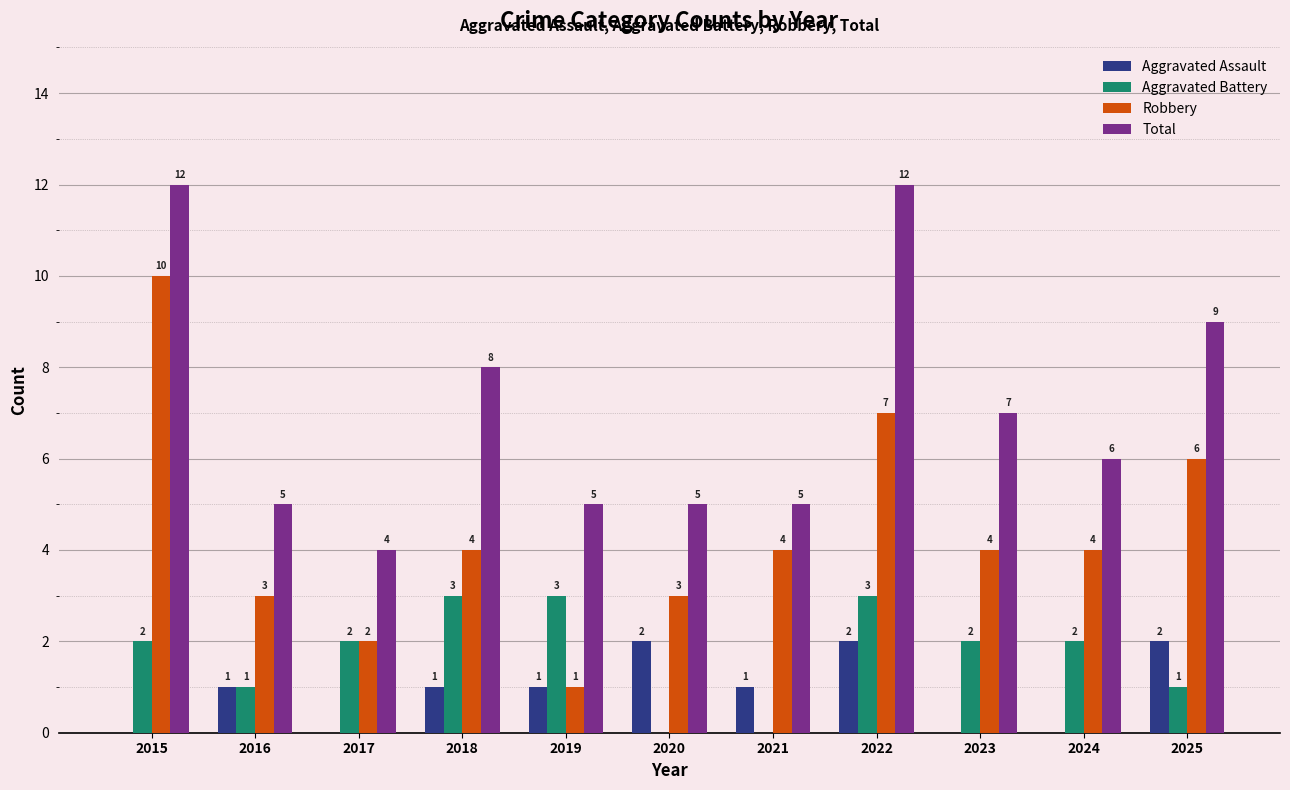

How many positive values does the Aggravated Battery series have?

9